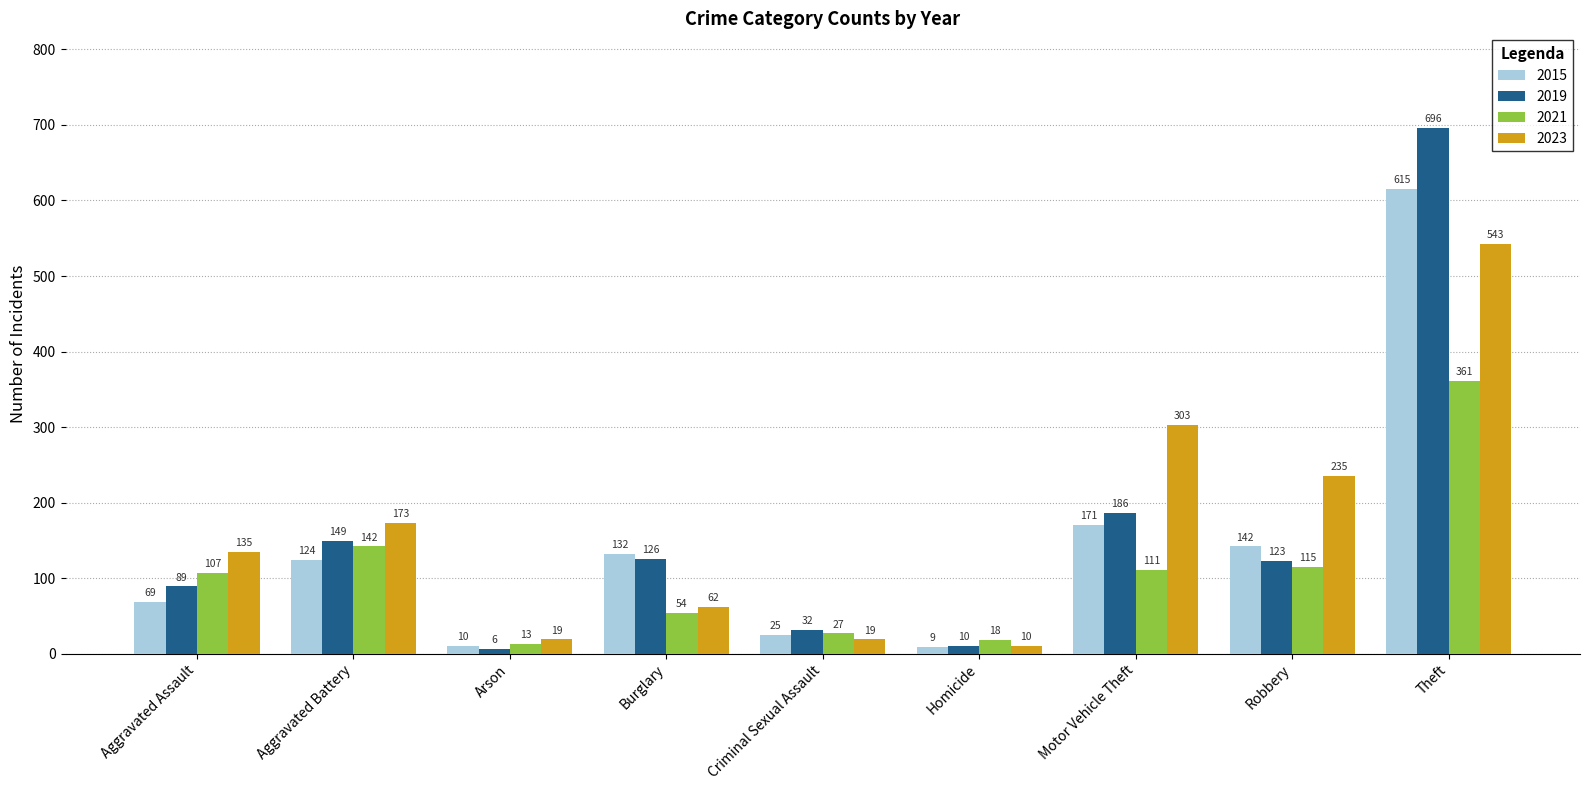

What are all the series names shown in the legend?

2015, 2019, 2021, 2023